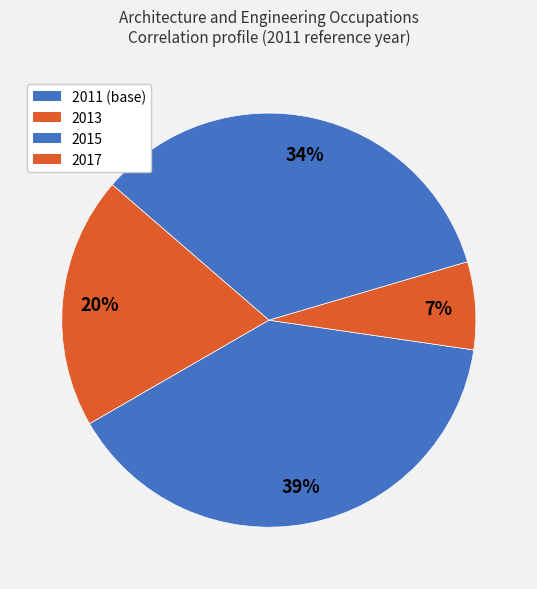

Count the number of slices in the pie.

4